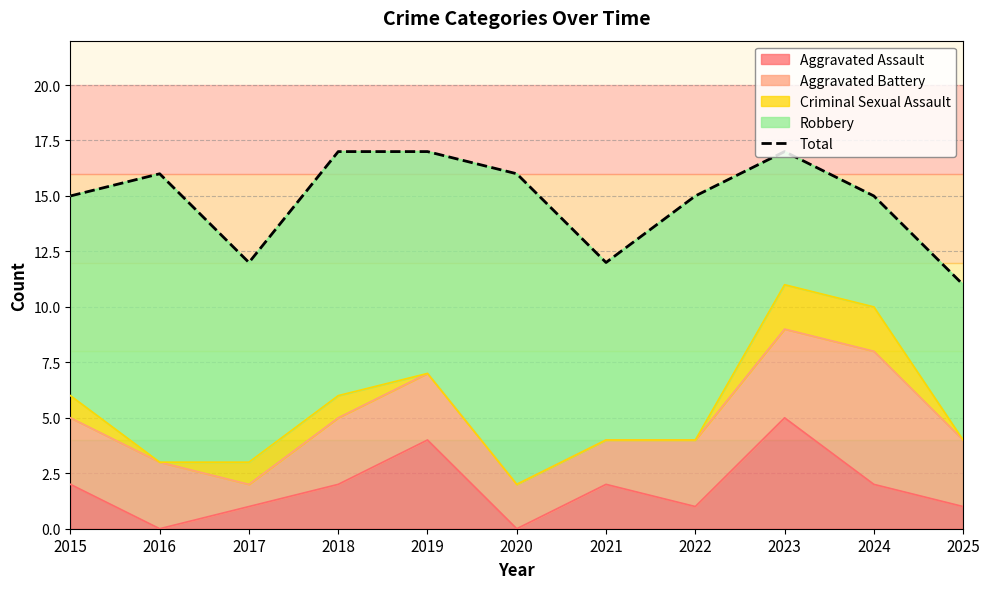

How many points are lower than both their immediate neighbors (excluding endpoints)?

2